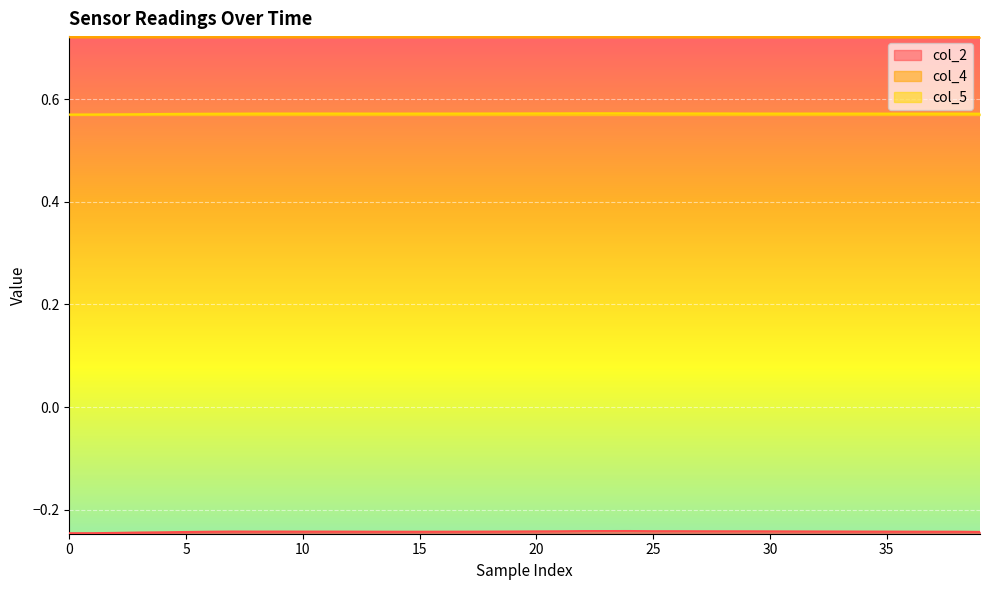

What is the sum of the col_2 values at 13 and 9?

-0.5